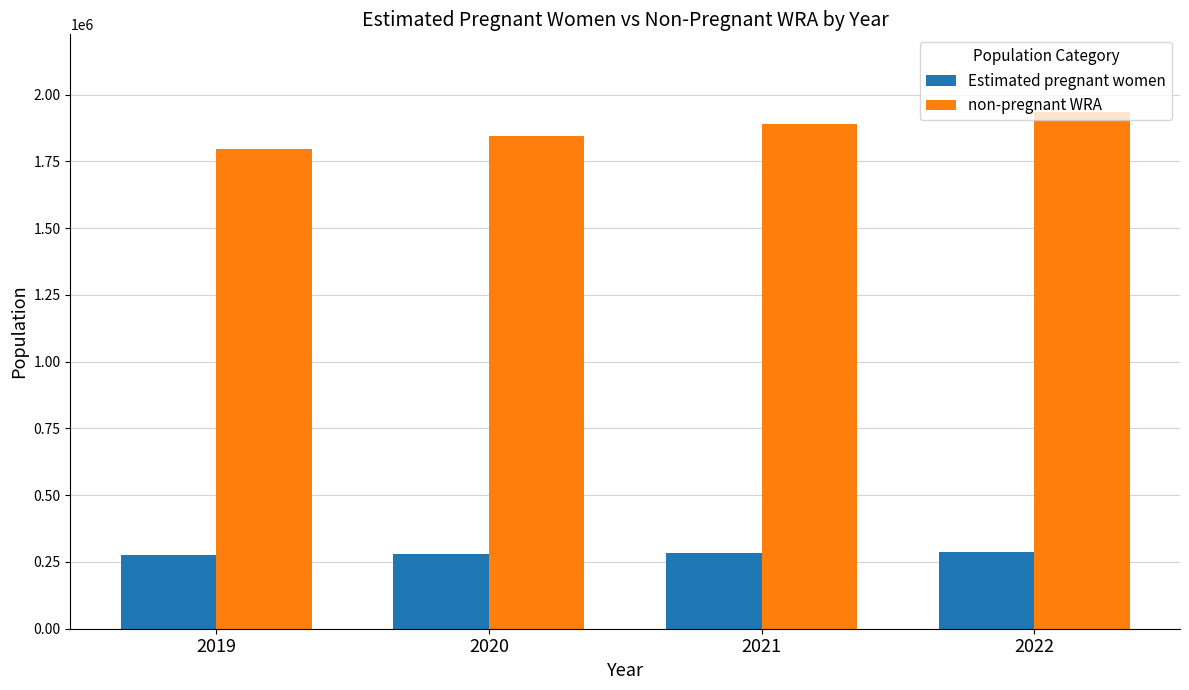

What is the maximum value shown in the chart?

1935041.0